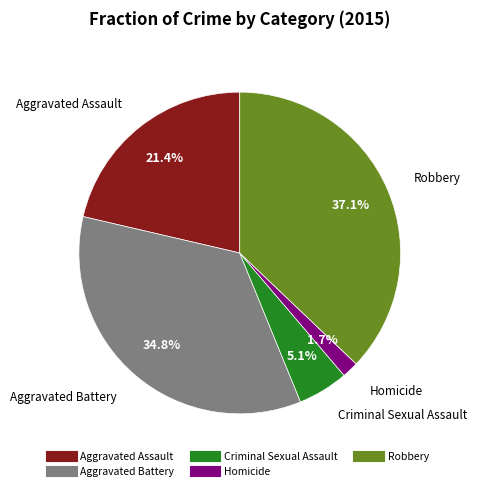

To the nearest percent, what is the combined percentage of Aggravated Assault and Criminal Sexual Assault?

26%